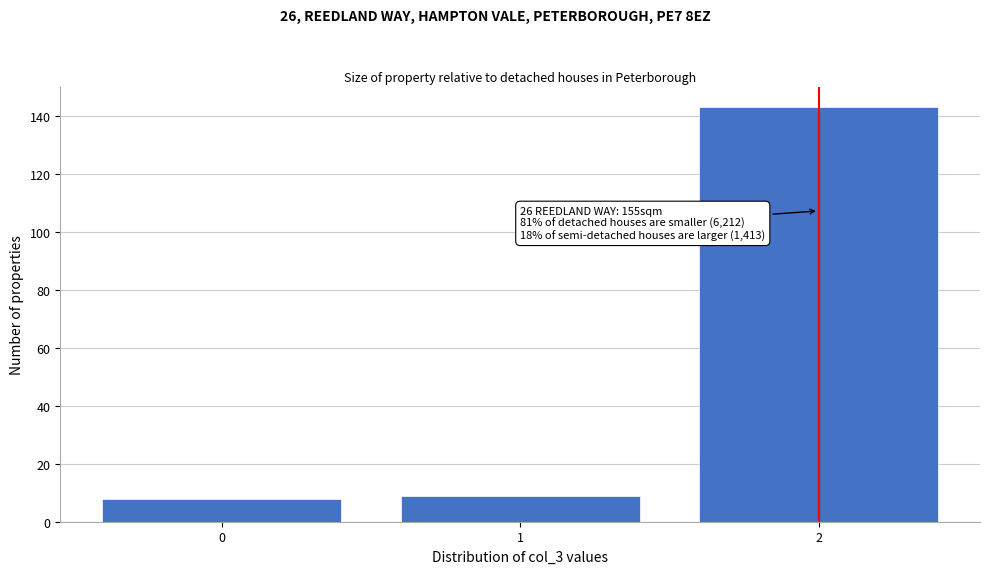

Which range on the x-axis has the tallest bar?

1.5 to 2.5